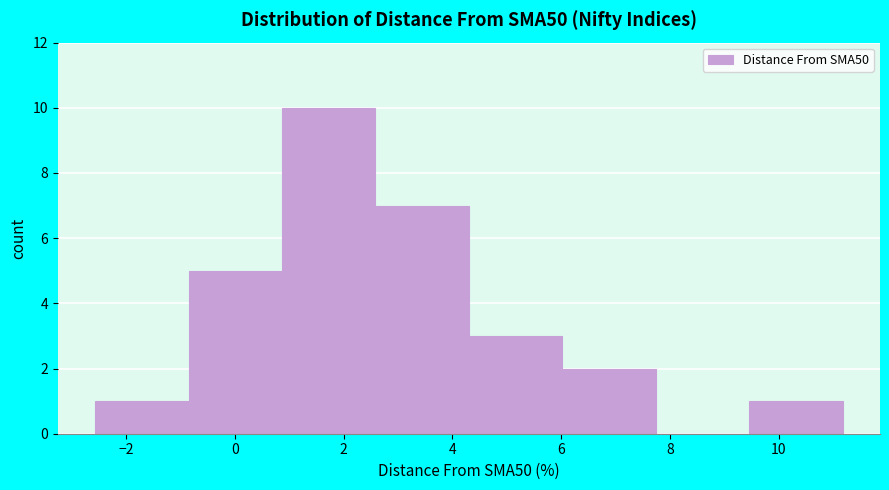

What is the height of the bar covering -2.6 to -0.8 on the x-axis? Neither the bar edges nor the heights are printed on the chart, so give them approximately, as read against the axes.

1